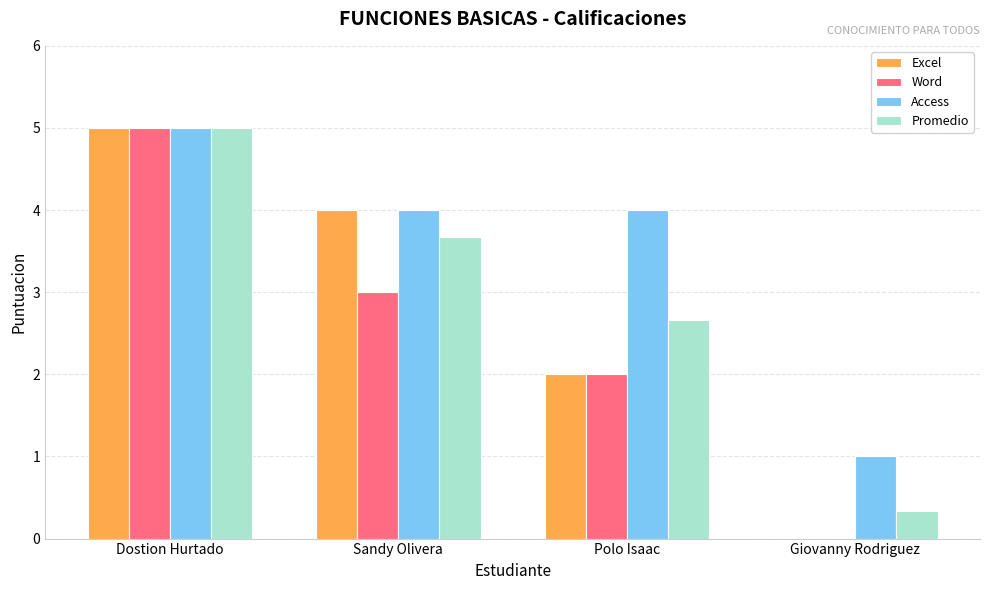

Which series changed the most between Sandy Olivera and Giovanny Rodriguez?

Excel